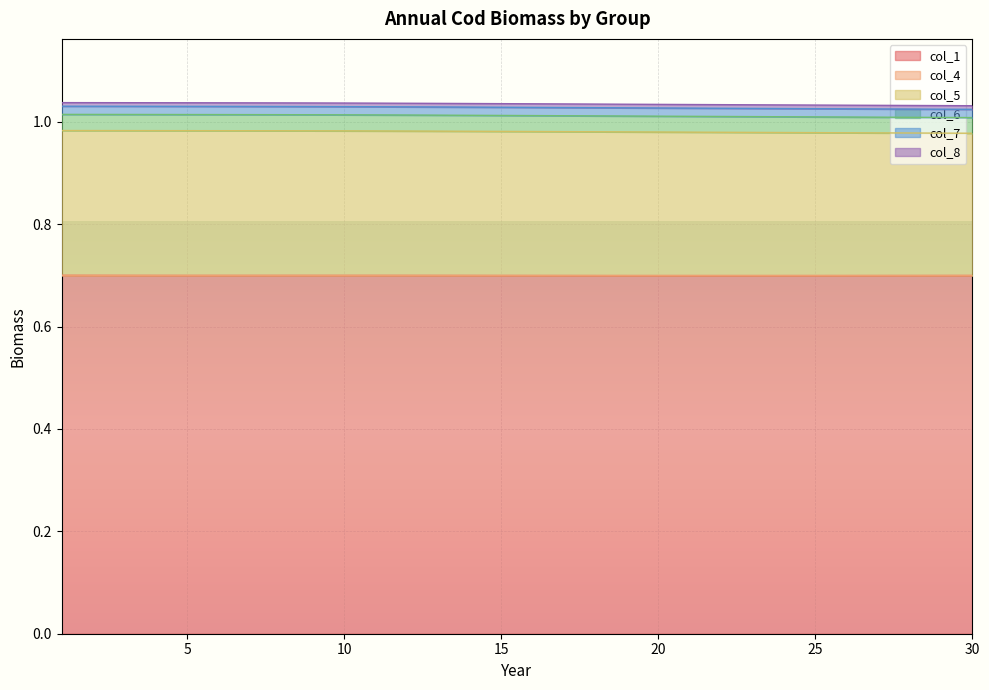

What is the difference between the highest and lowest values at 10?

0.3